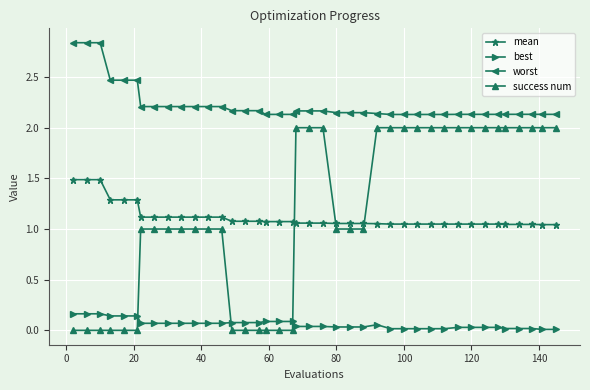

How many success num values are between 0 and 2?

40